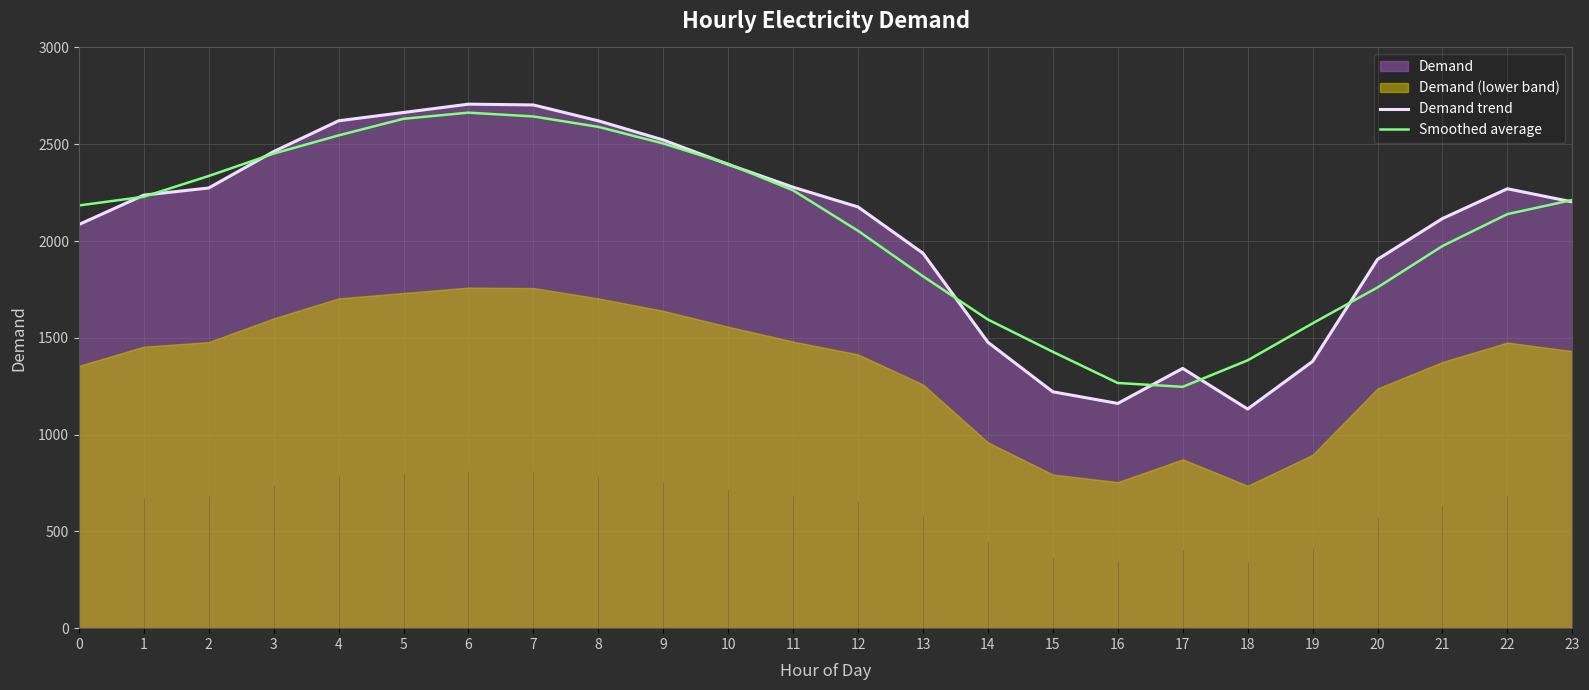

Which series changed the most between 5 and 7?

Demand trend